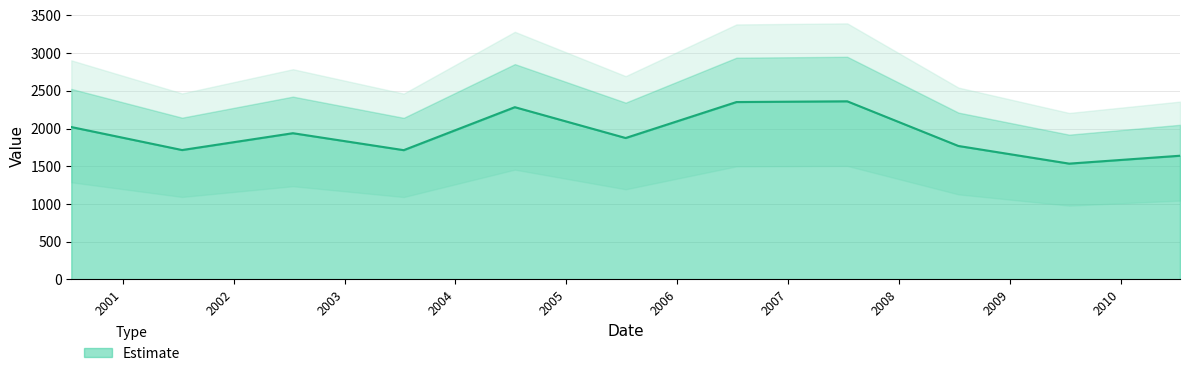

How many interior local peaks (higher than both neighbors) does the data have?

3